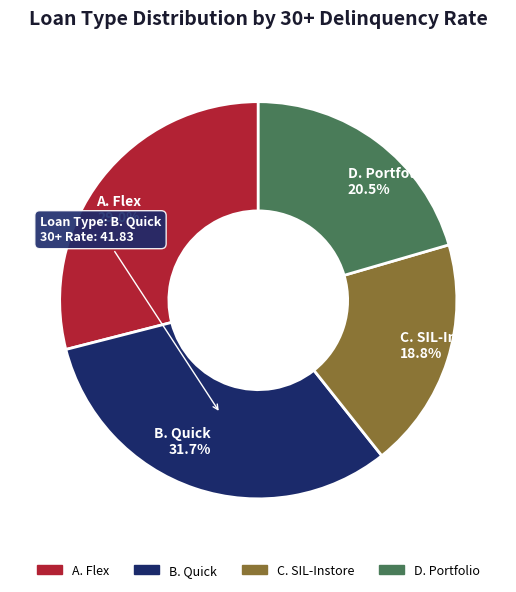

Which slice is the largest?

B. Quick